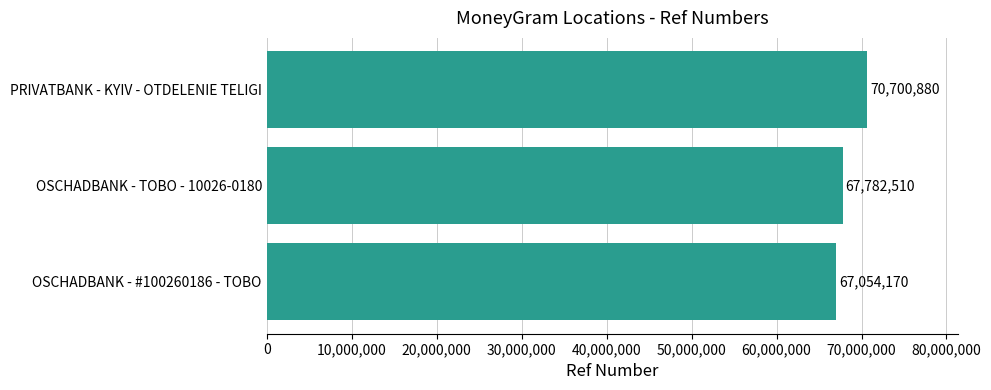

Rank the categories by value from highest to lowest.

PRIVATBANK - KYIV - OTDELENIE TELIGI, OSCHADBANK - TOBO - 10026-0180, OSCHADBANK - #100260186 - TOBO